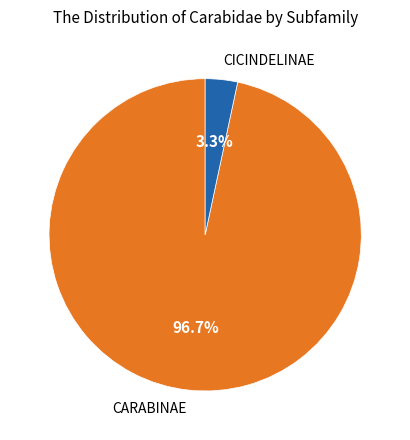

The CARABINAE slice represents 11% of the pie. True or false?

False